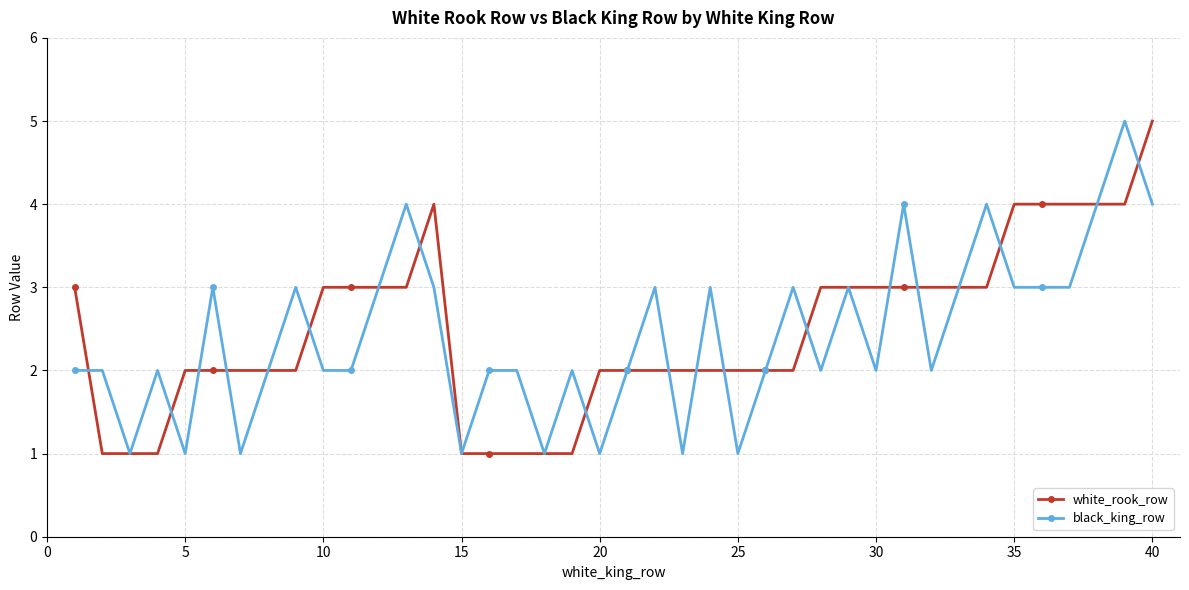

Count the number of categories in the chart.

40